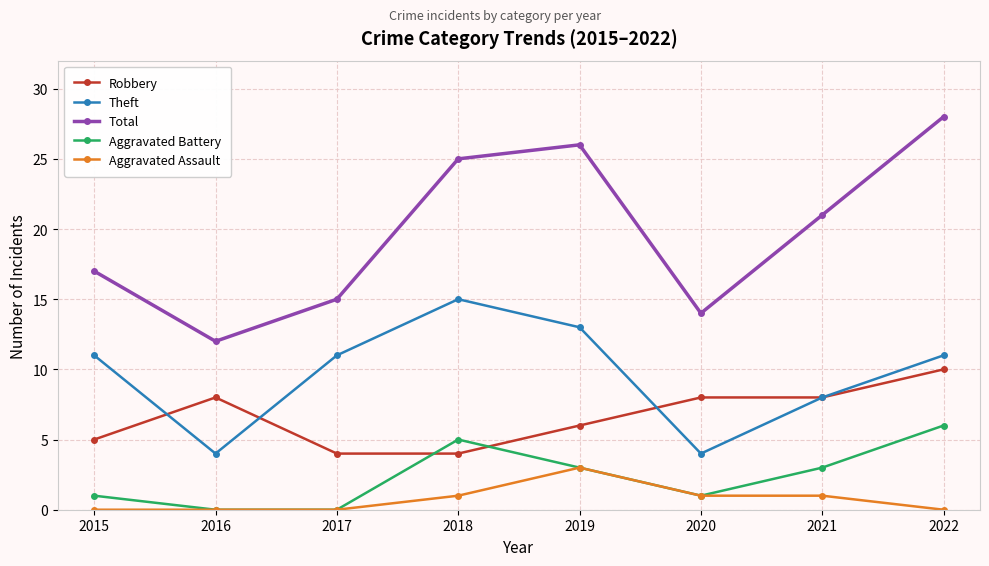

What is the maximum value for Aggravated Assault?

3